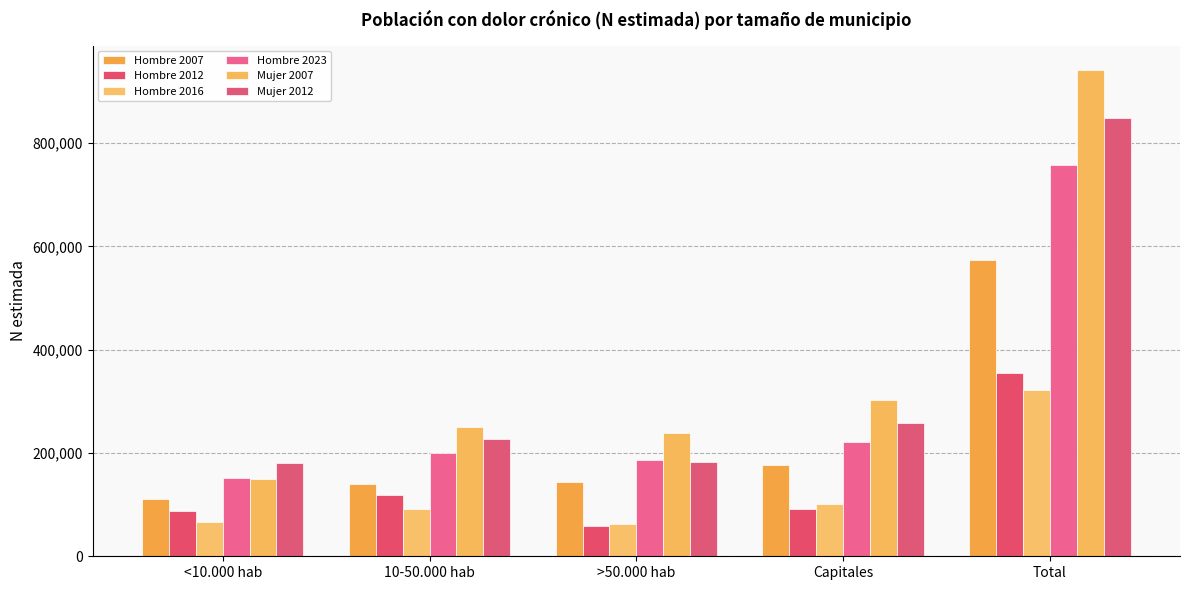

List the series in order of their peak value, lowest first.

Hombre 2016, Hombre 2012, Hombre 2007, Hombre 2023, Mujer 2012, Mujer 2007